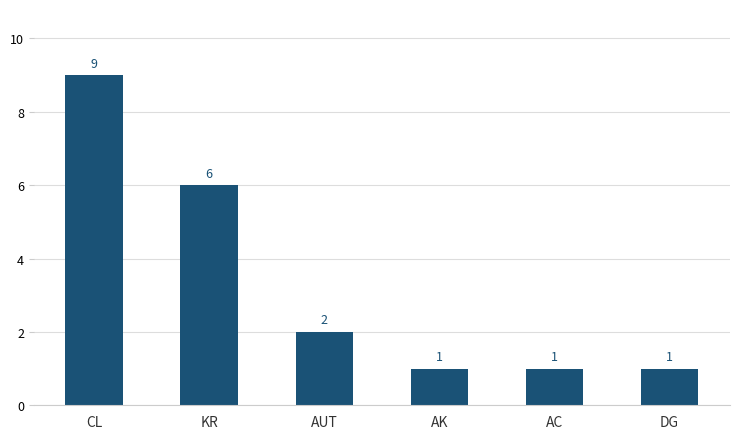

Approximately how many times larger is the value at AK compared to AC?

1.0